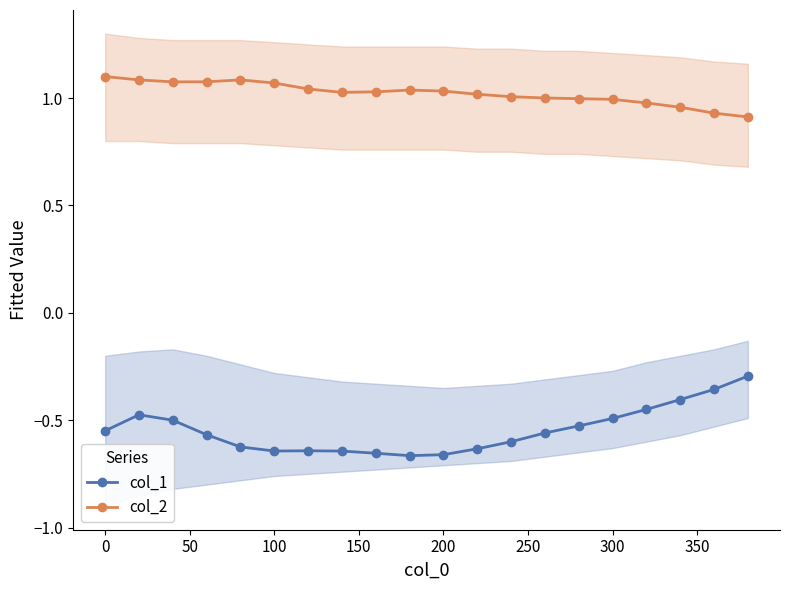

Reading left to right, what are all the values shown in this chart?

col_1: -0.5	-0.5	-0.5	-0.6	-0.6	-0.6	-0.6	-0.6	-0.7	-0.7	-0.7	-0.6	-0.6	-0.6	-0.5	-0.5	-0.4	-0.4	-0.4	-0.3
col_2: 1.1	1.1	1.1	1.1	1.1	1.1	1.0	1.0	1.0	1.0	1.0	1.0	1.0	1.0	1.0	1.0	1.0	1.0	0.9	0.9